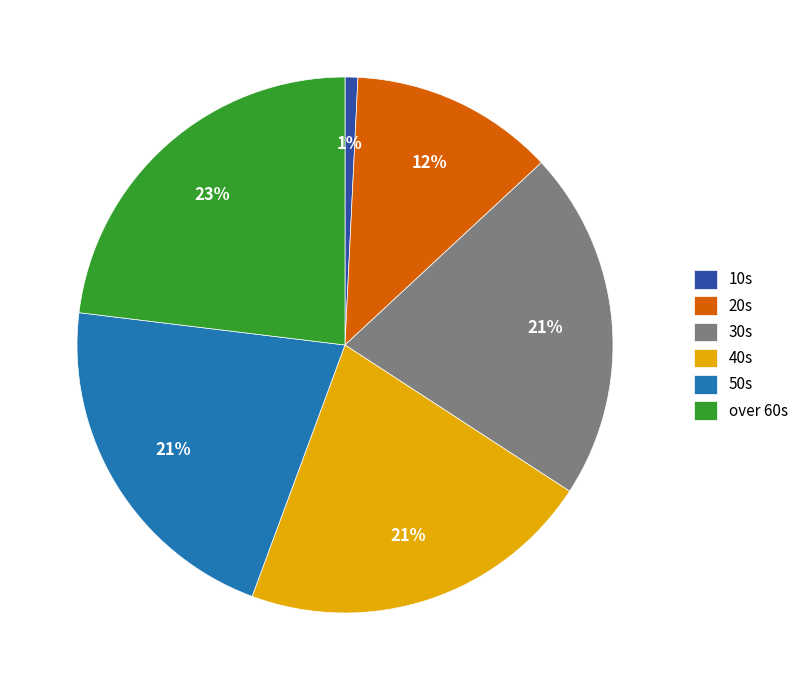

Which slice is the largest?

over 60s